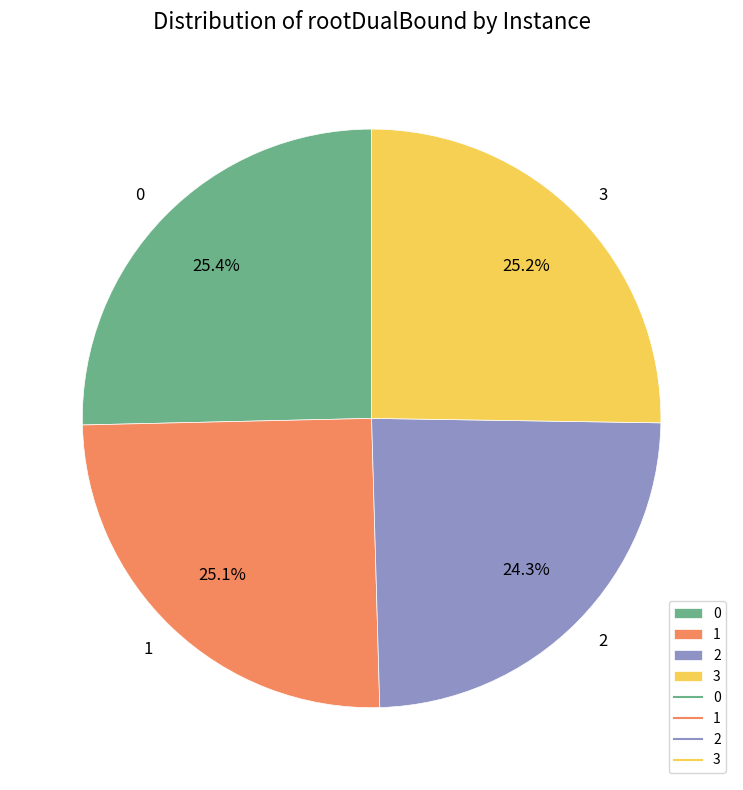

Approximately how many times larger is the value at 1 compared to 0?

1.0